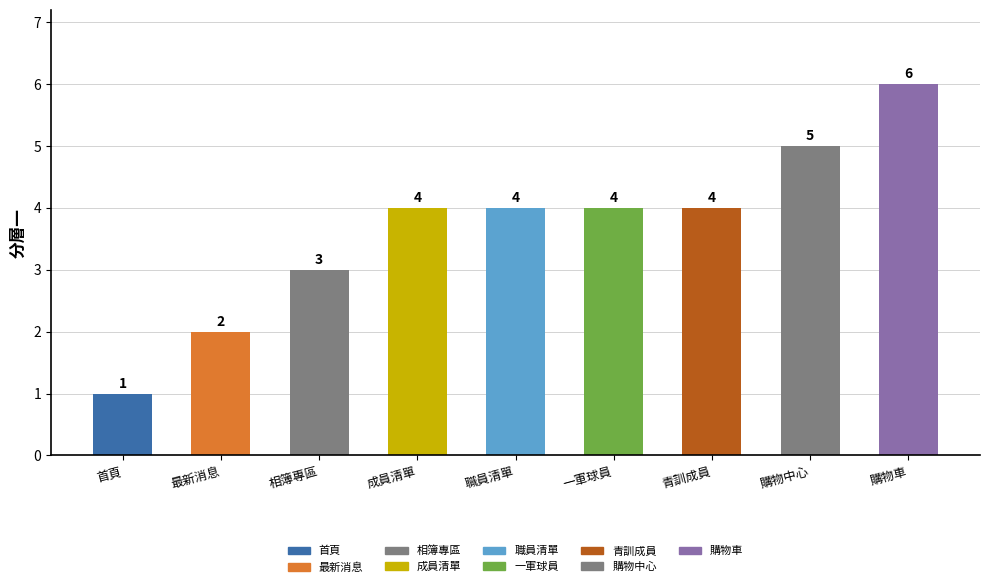

What is the maximum value shown in the chart?

6